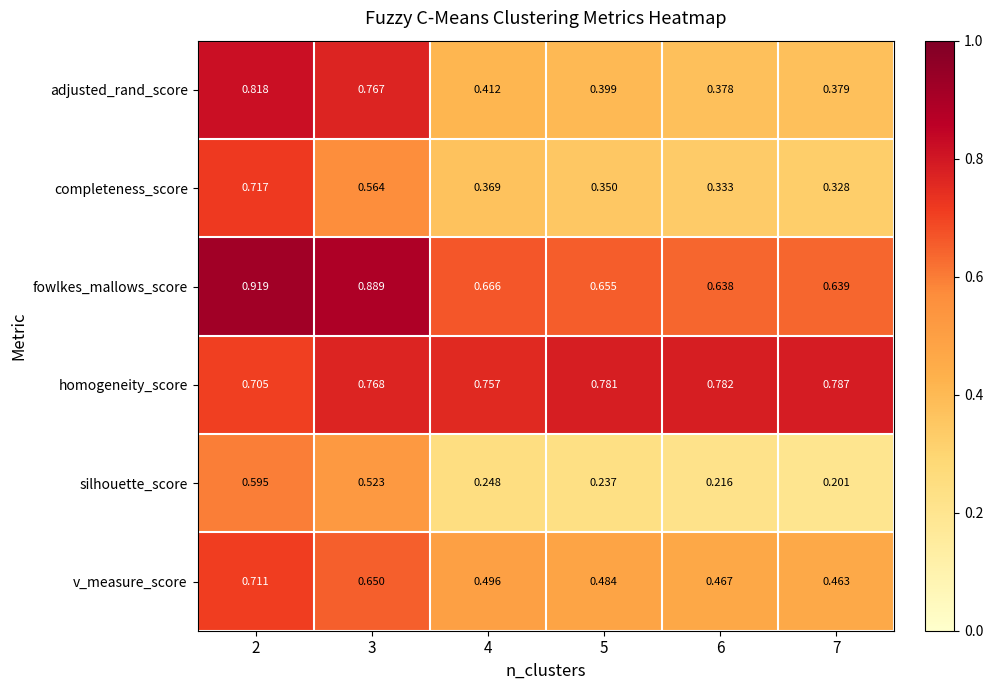

At which category is the sum across all series the highest?

2